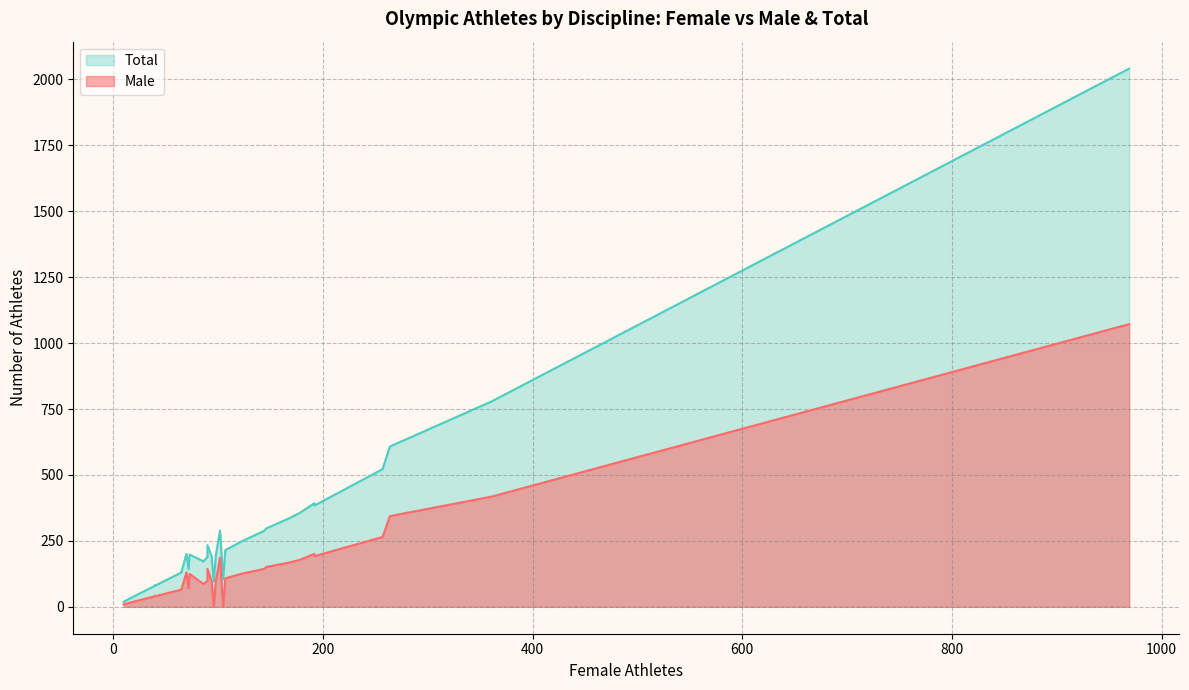

At which category is the sum across all series the highest?

969